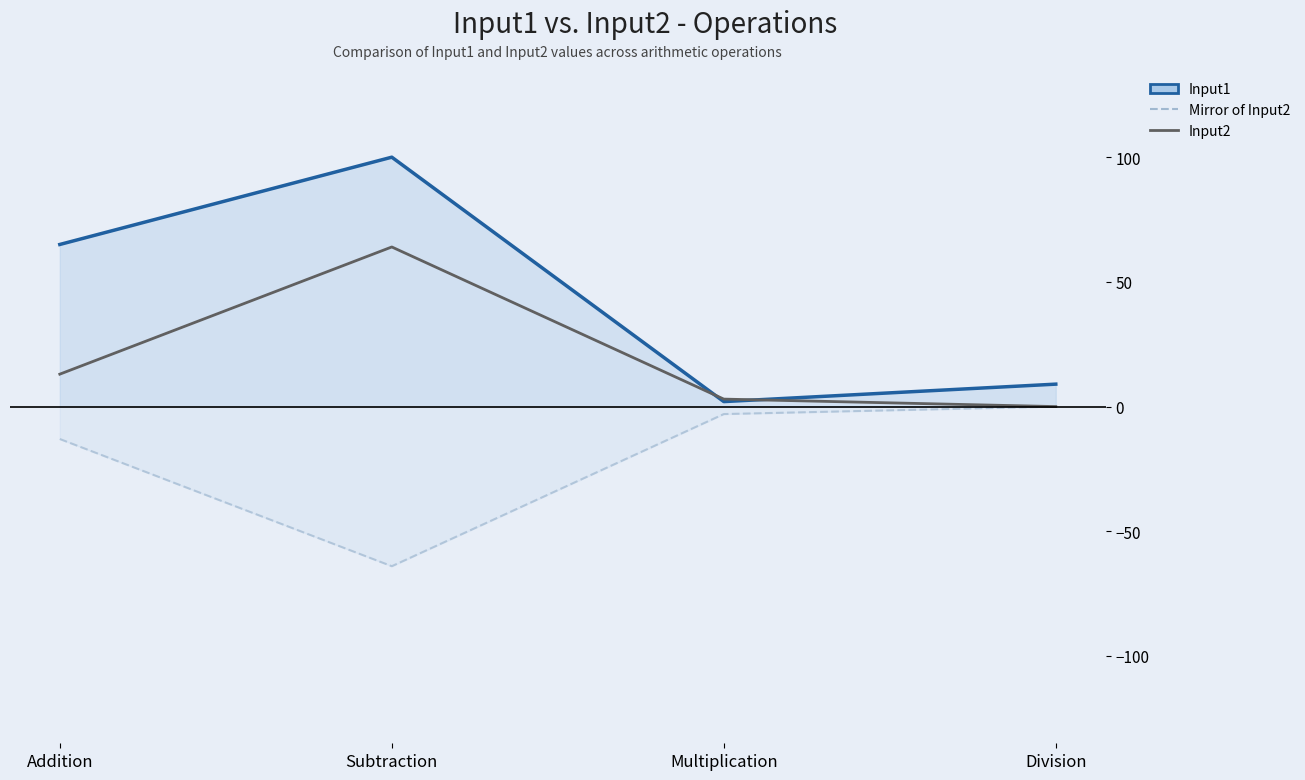

List the series in order of their overall mean, highest first.

Input1, Input2, Mirror of Input2